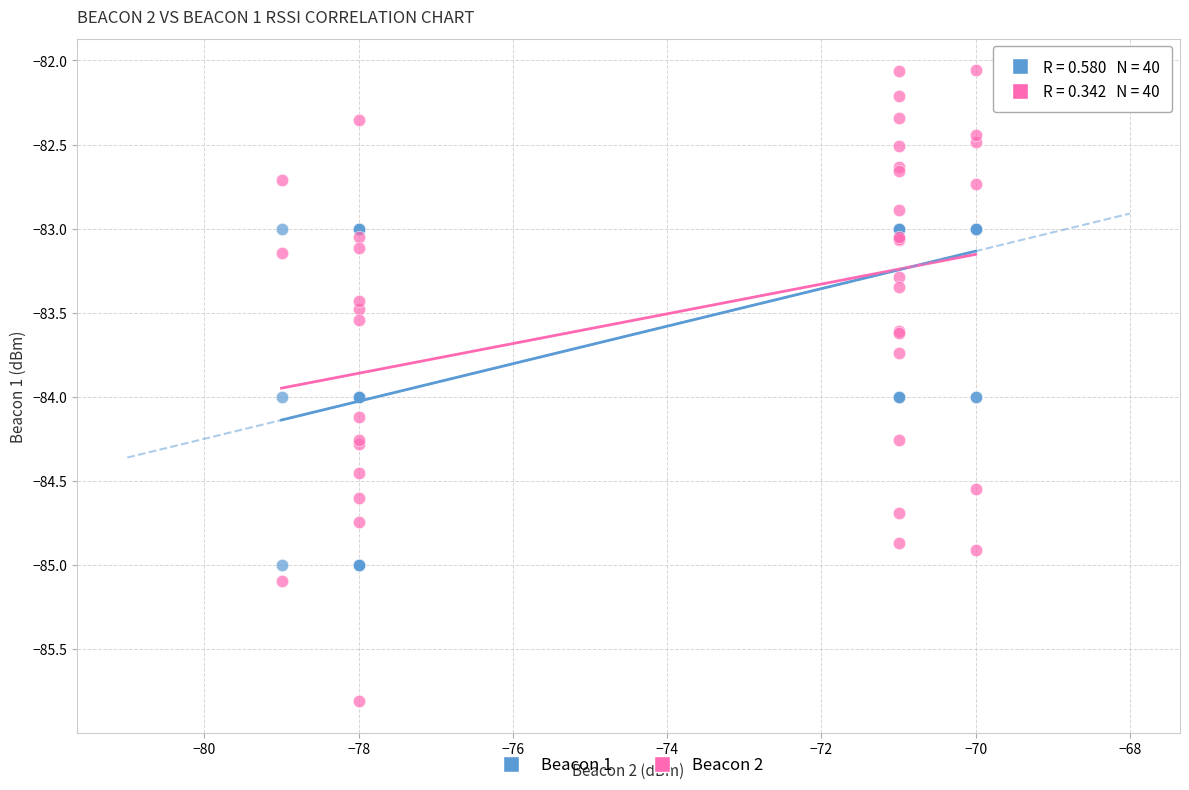

Which series has the largest Y range (max minus min)?

Beacon 2